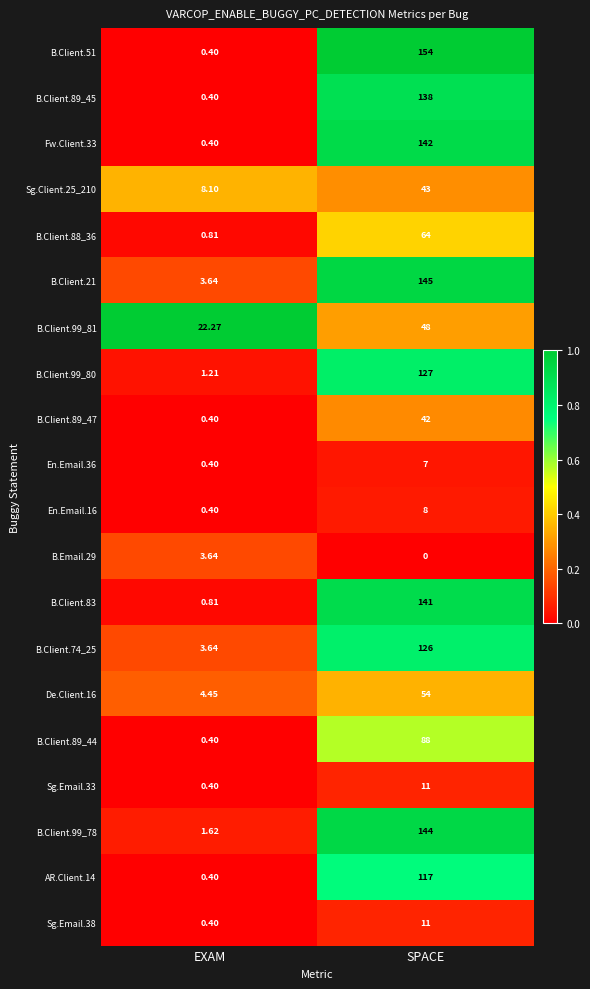

At how many categories does at least one series exceed 0?

2